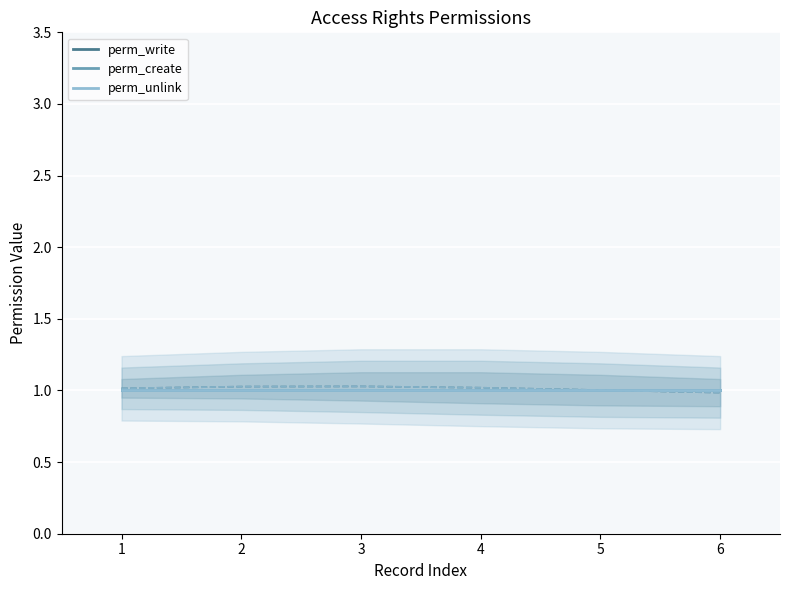

What is the value of the perm_write (mean) point at the 2nd from the left?

1.0